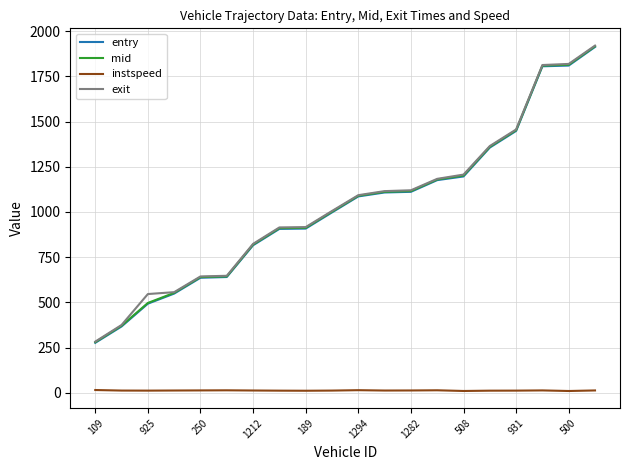

What are all the series names shown in the legend?

entry, mid, instspeed, exit